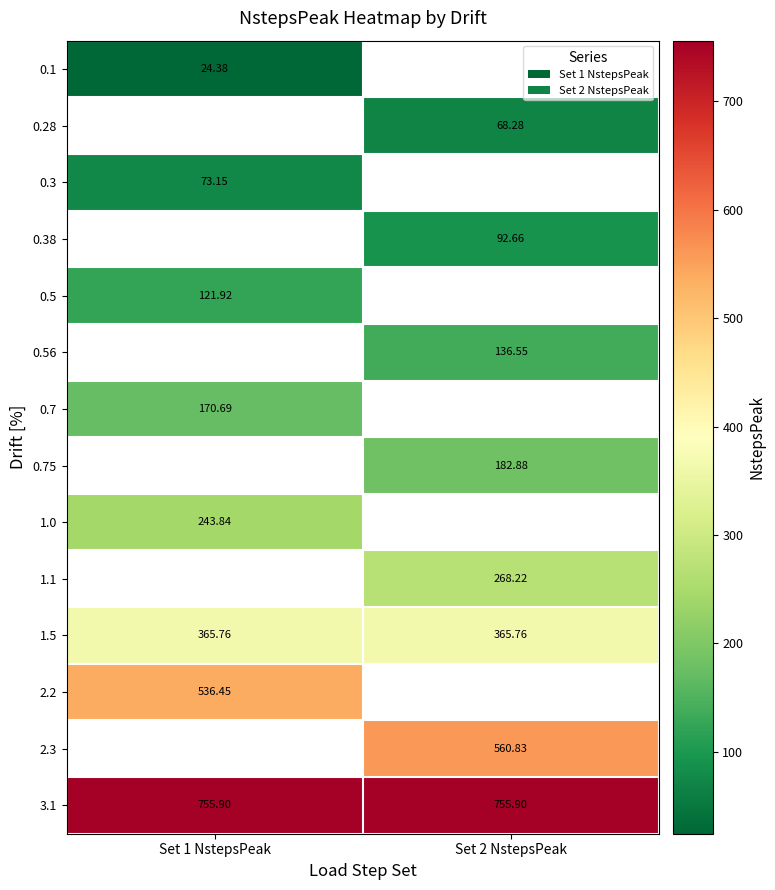

How many series are shown in this chart?

14